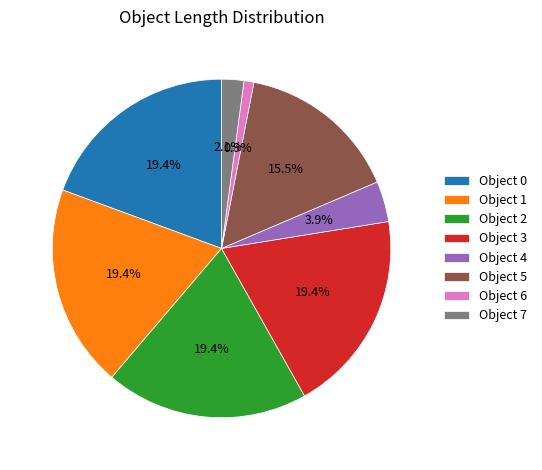

Does Object 7 represent more than half of the total?

No